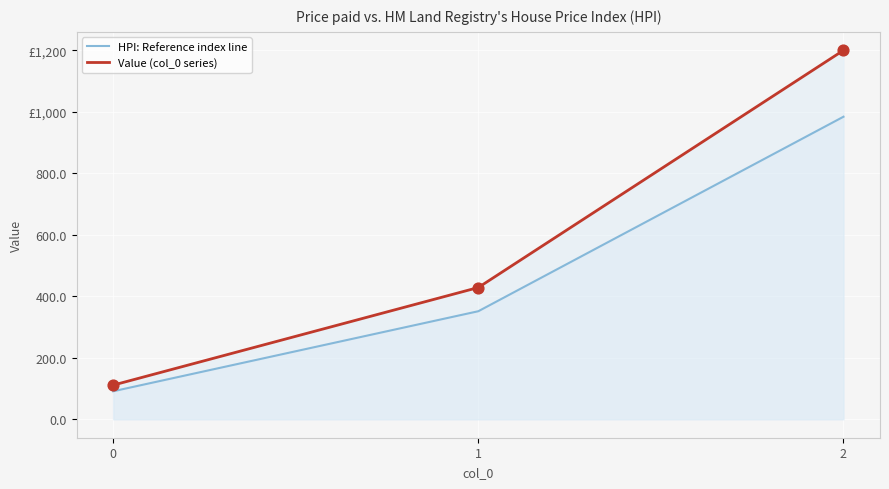

Which series contains the lowest Y value?

HPI: Reference index line